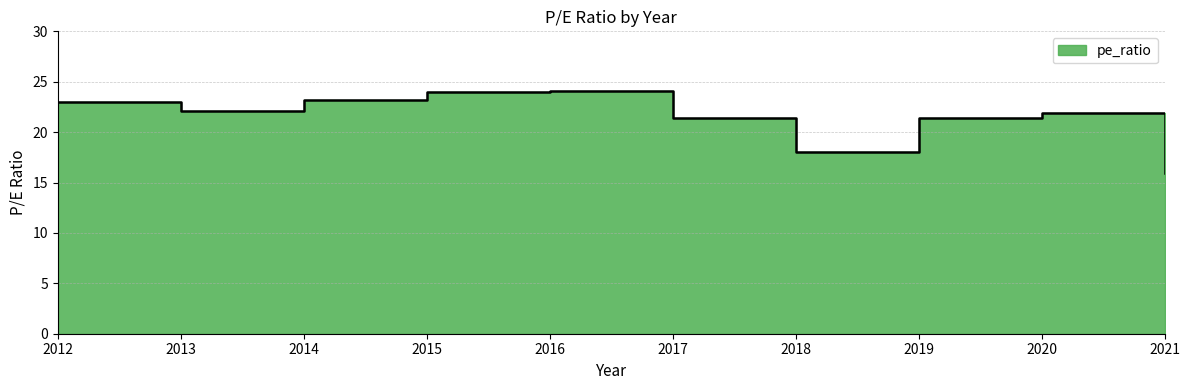

What is the average value?

21.5